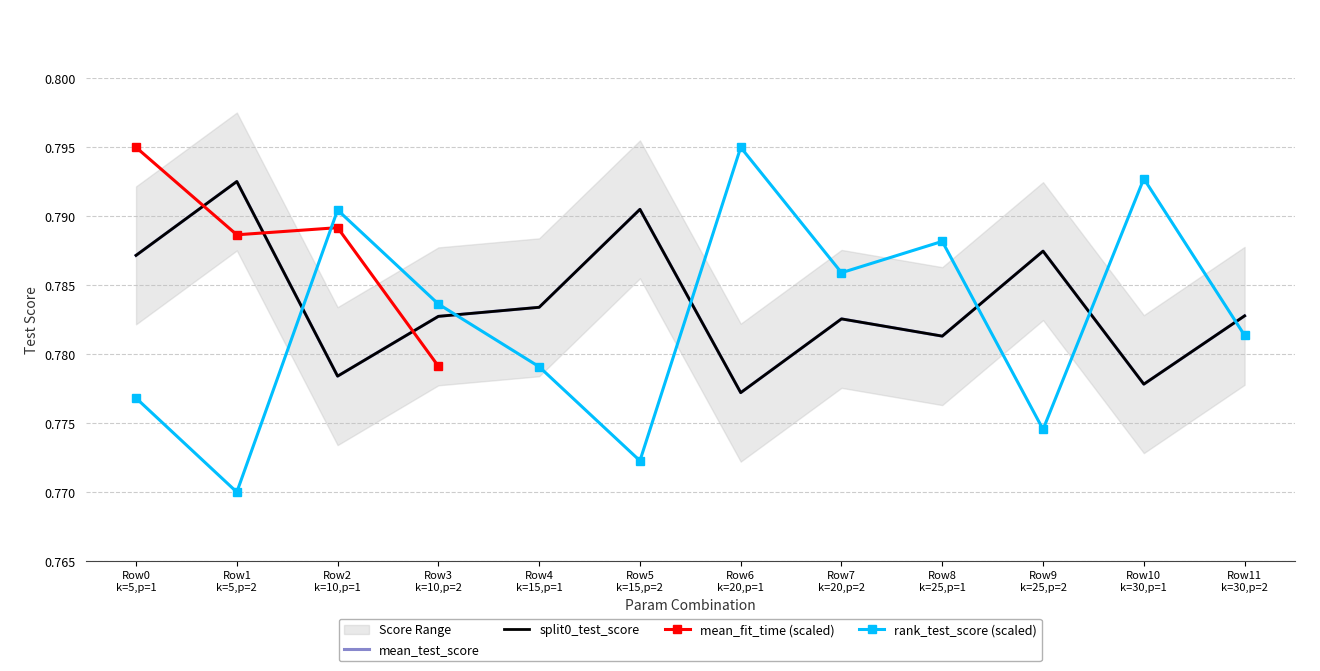

How many lines are shown in the chart?

3